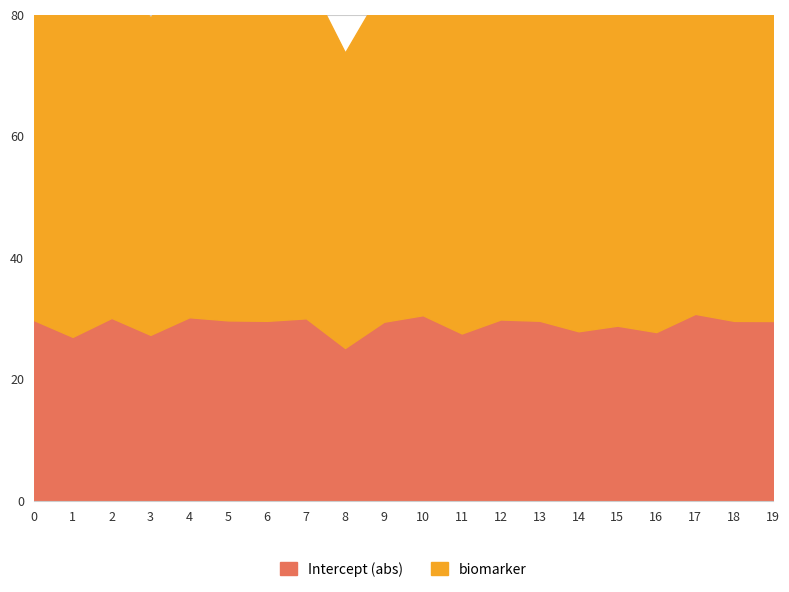

How many data points does each series have?

20